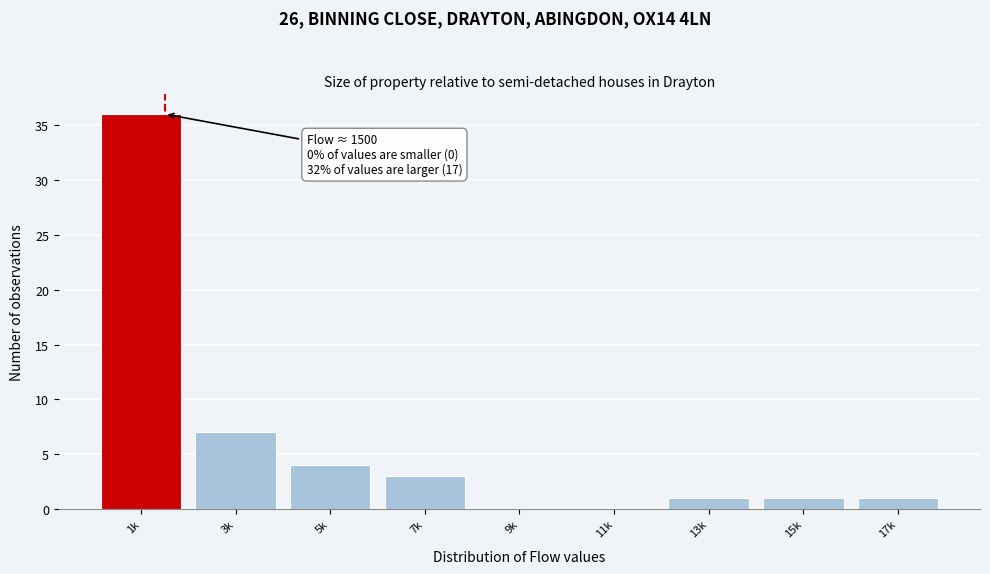

Reading left to right, list all the values displayed in this chart.

1k=36	3k=7	5k=4	7k=3	9k=0	11k=0	13k=1	15k=1	17k=1